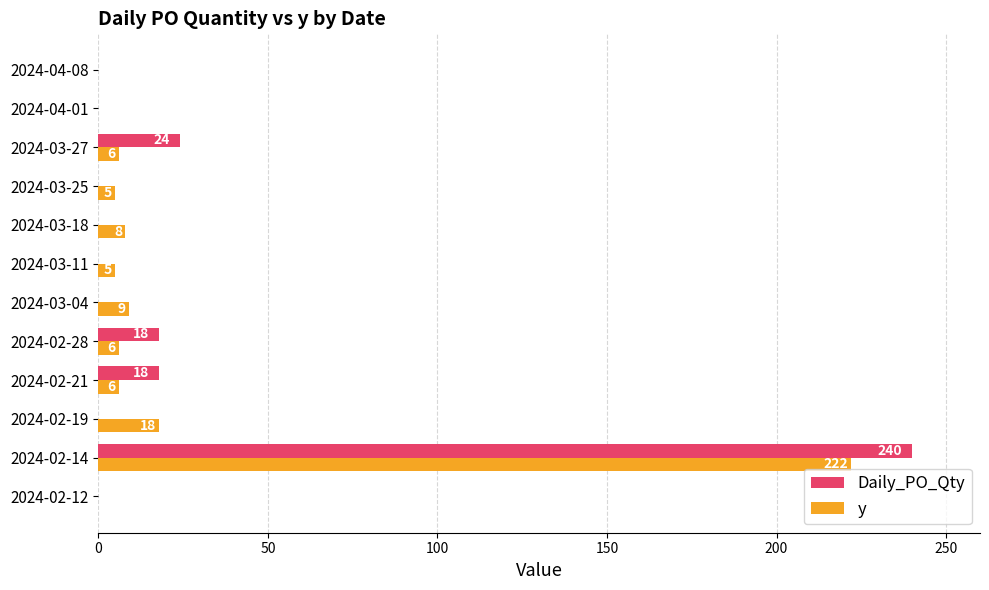

At which category is the sum across all series the highest?

2024-02-14